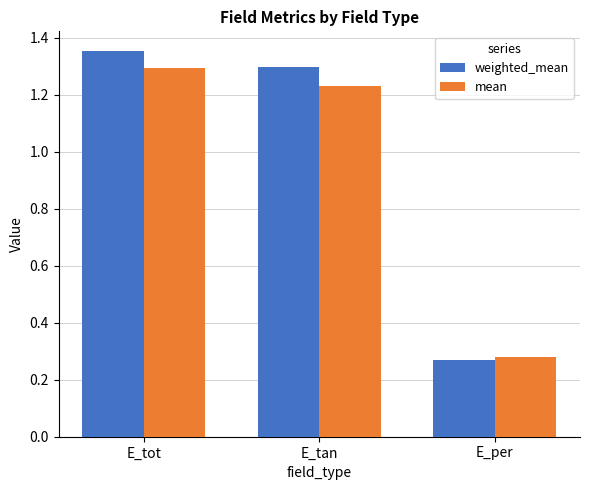

Rank the series at E_tan from lowest to highest value.

mean, weighted_mean